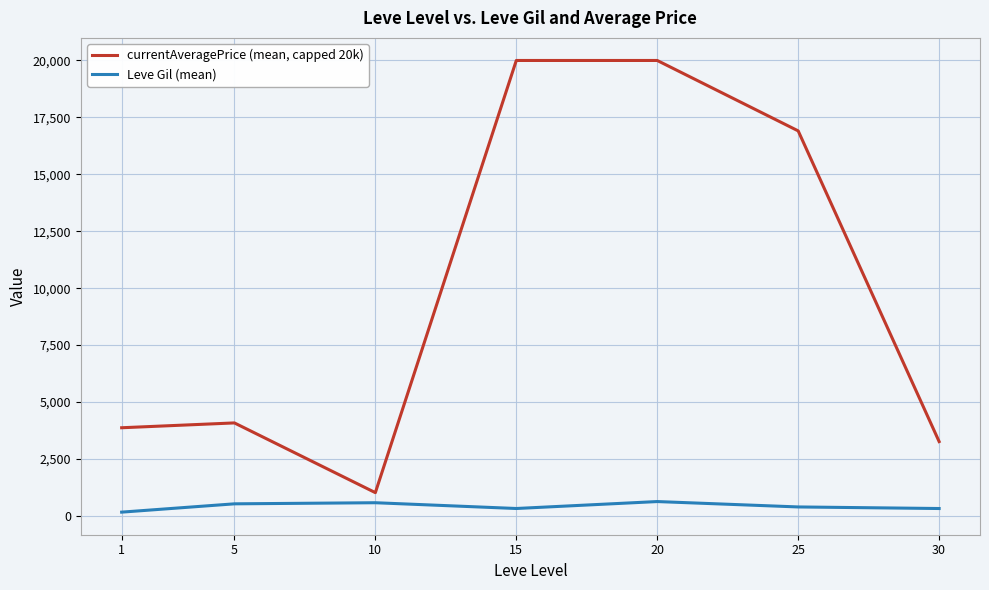

What is the difference between the highest and lowest values at 10?

443.2